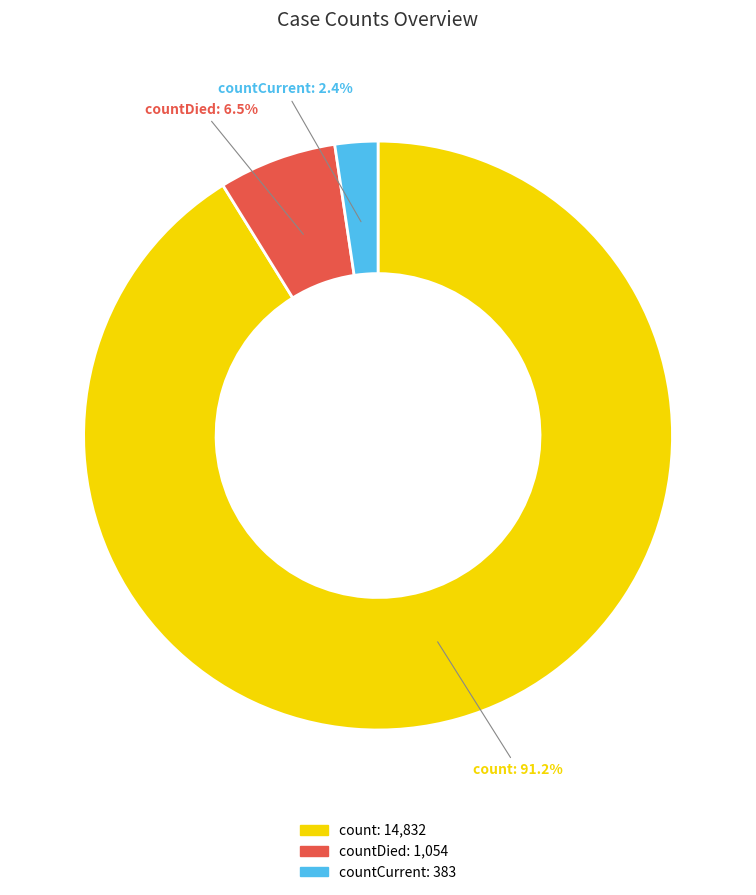

Is there any slice that represents more than half of the pie?

Yes